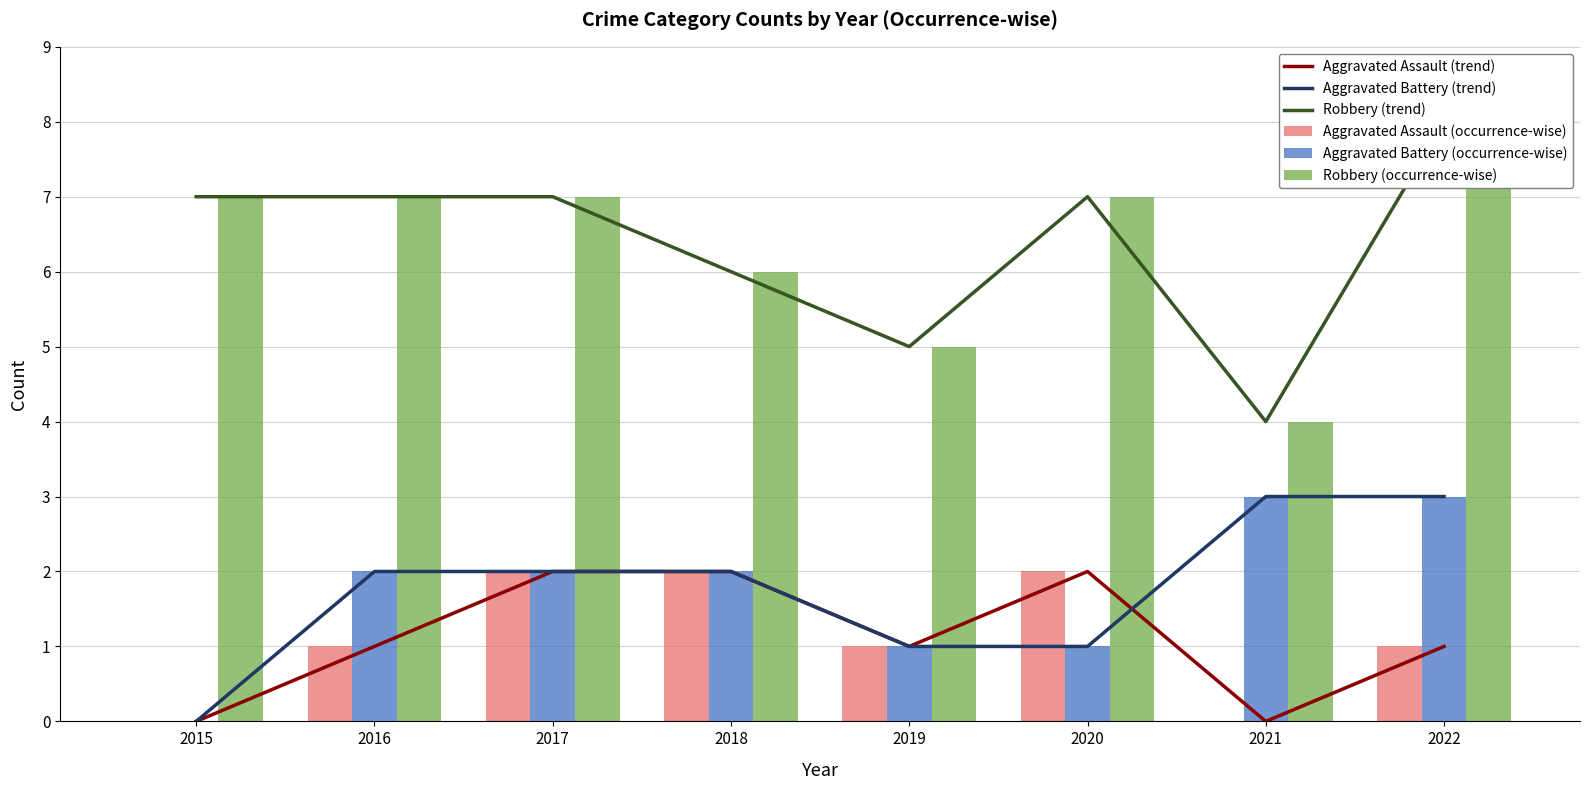

Which series has the largest total across all categories?

Robbery (trend)